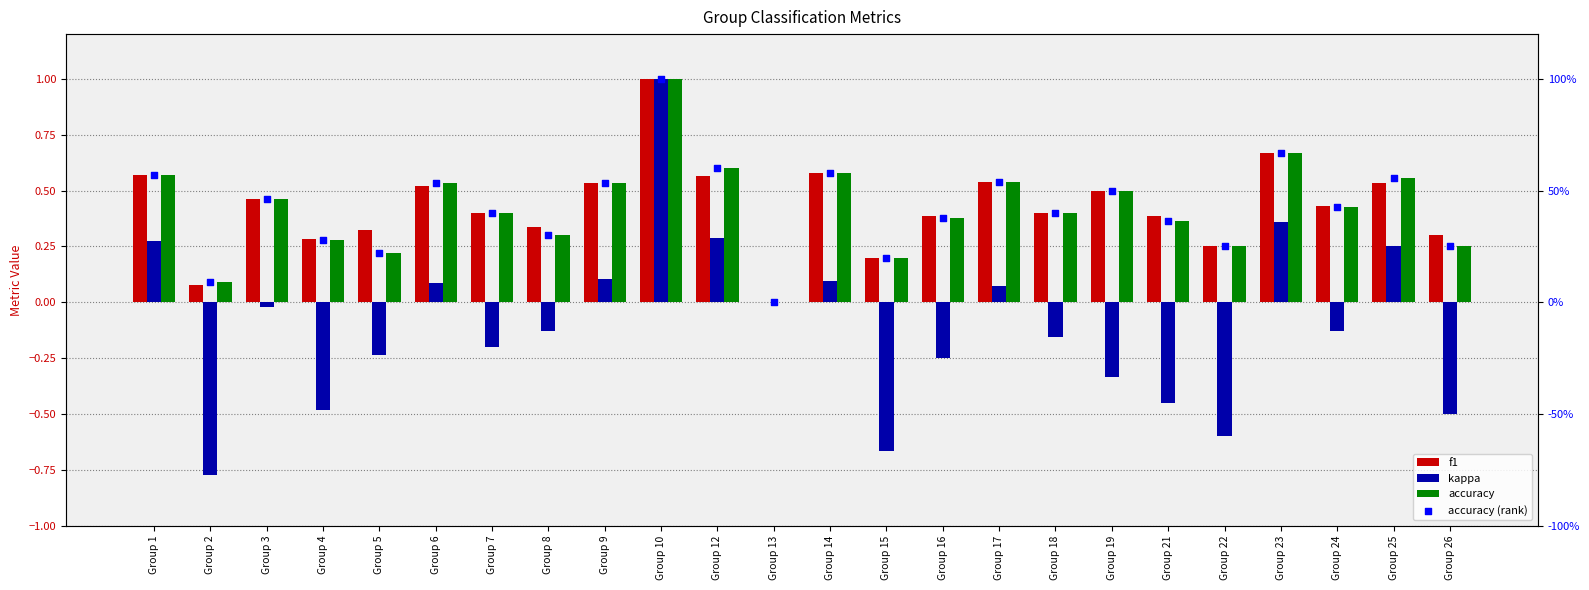

Is the value of accuracy (rank) at Group 19 greater than the value of accuracy at Group 22?

Yes